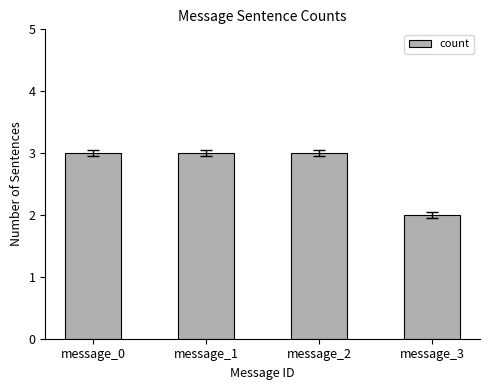

What is the greatest value displayed?

3